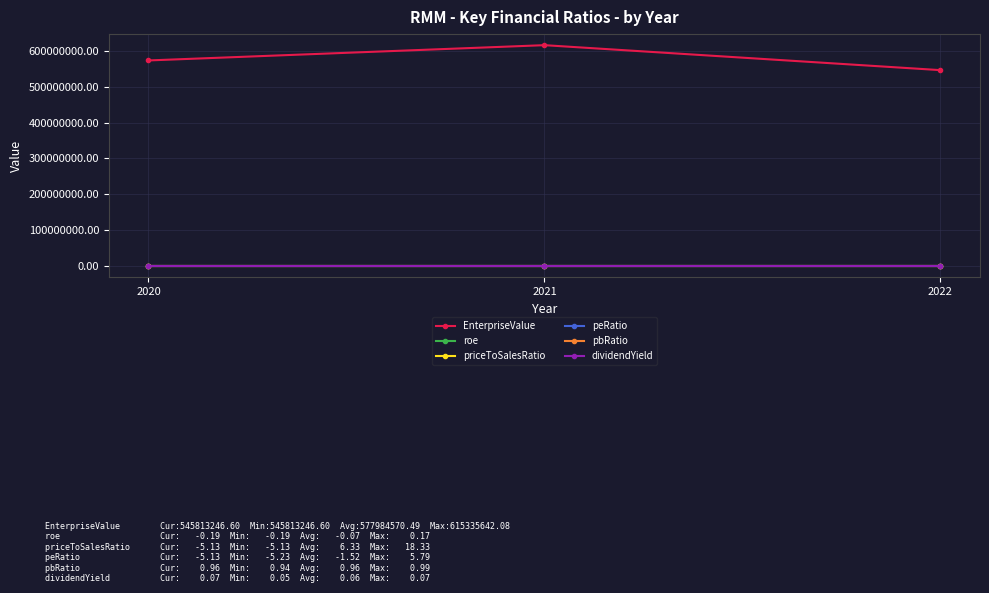

How many distinct data groups are displayed?

6